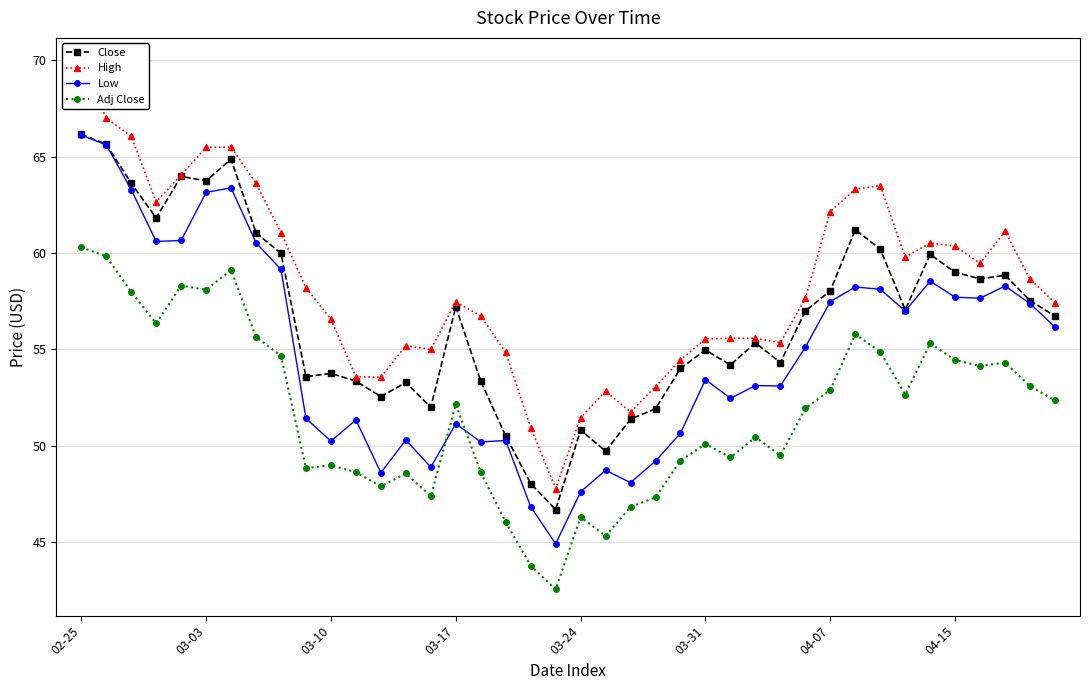

What position from the left is 27?

28